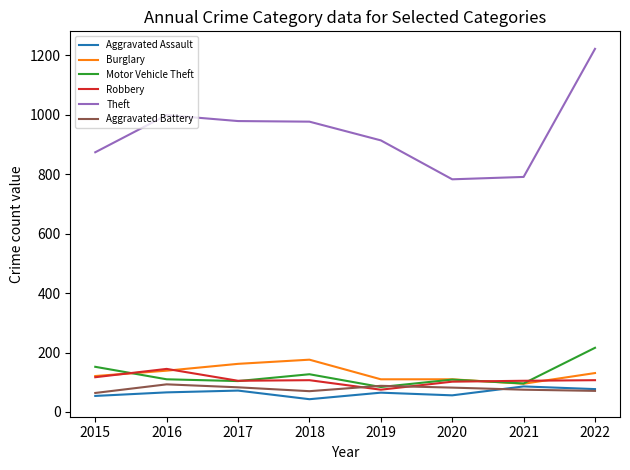

How many times do Aggravated Battery and Motor Vehicle Theft cross each other?

2